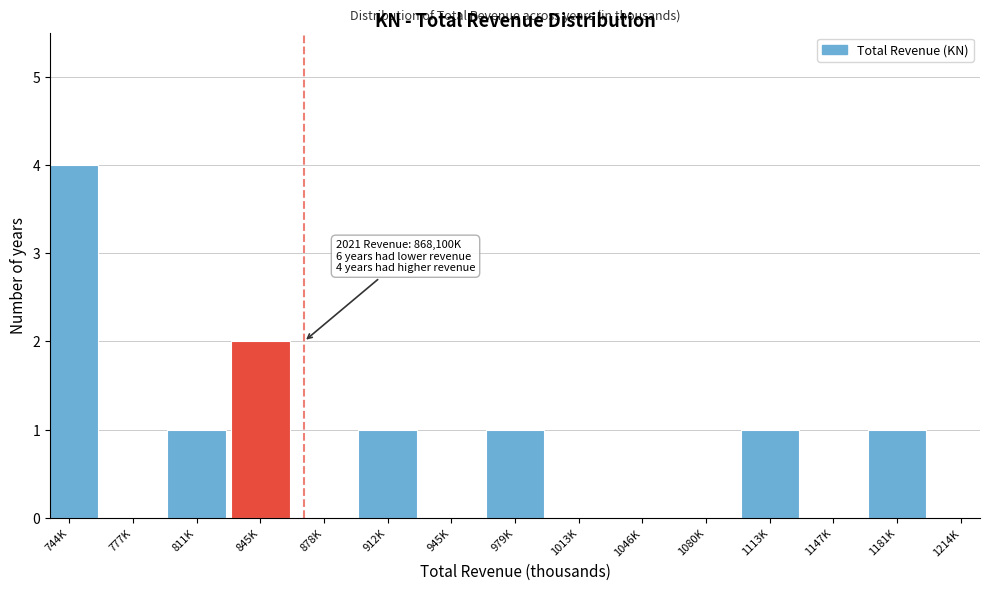

Reading left to right, transcribe all the data shown in this chart.

744K=4	777K=0	811K=1	845K=2	878K=0	912K=1	945K=0	979K=1	1013K=0	1046K=0	1080K=0	1113K=1	1147K=0	1181K=1